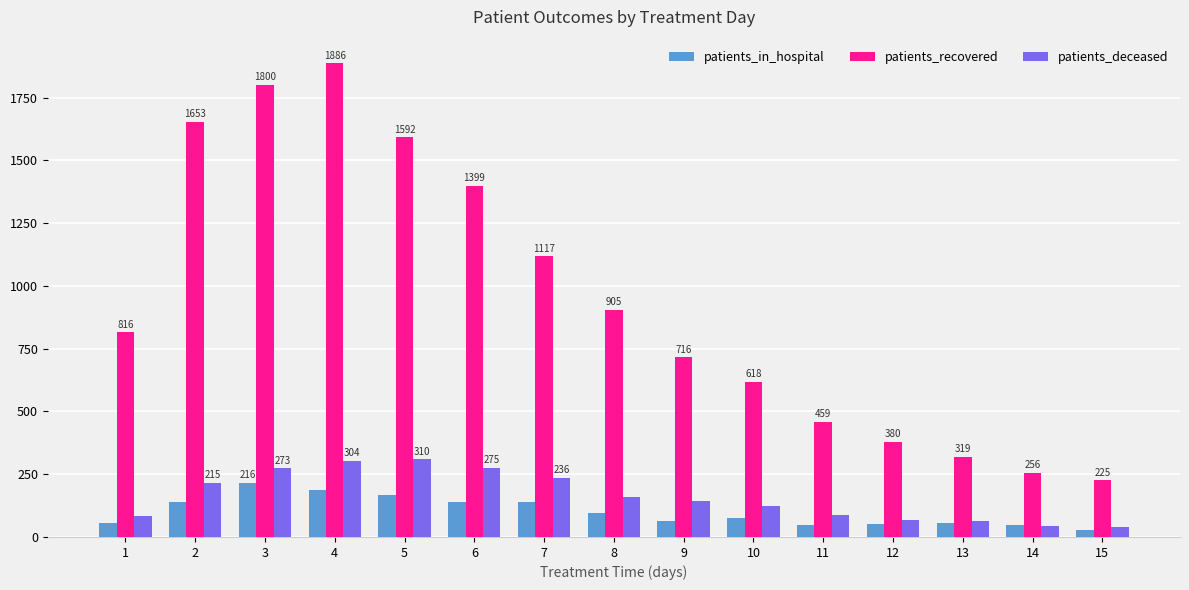

The value of patients_recovered at 14 is 256. True or false?

True